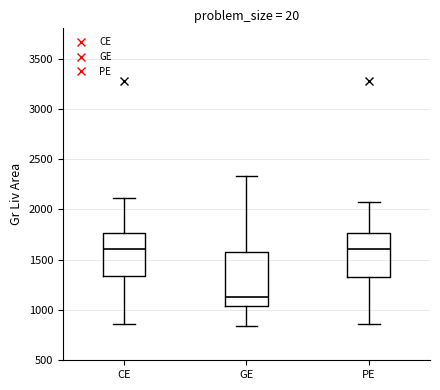

Reading left to right, transcribe this box plot: for each box, give where its median line is, the range the box spans, and where its two whiskers end, as read against the y-axis. The values are not printed on the chart, so give them approximately, as read against the axis.

CE: median 1600, box 1350 to 1750, whiskers 850 to 2100
GE: median 1150, box 1050 to 1600, whiskers 850 to 2350
PE: median 1600, box 1300 to 1750, whiskers 850 to 2050